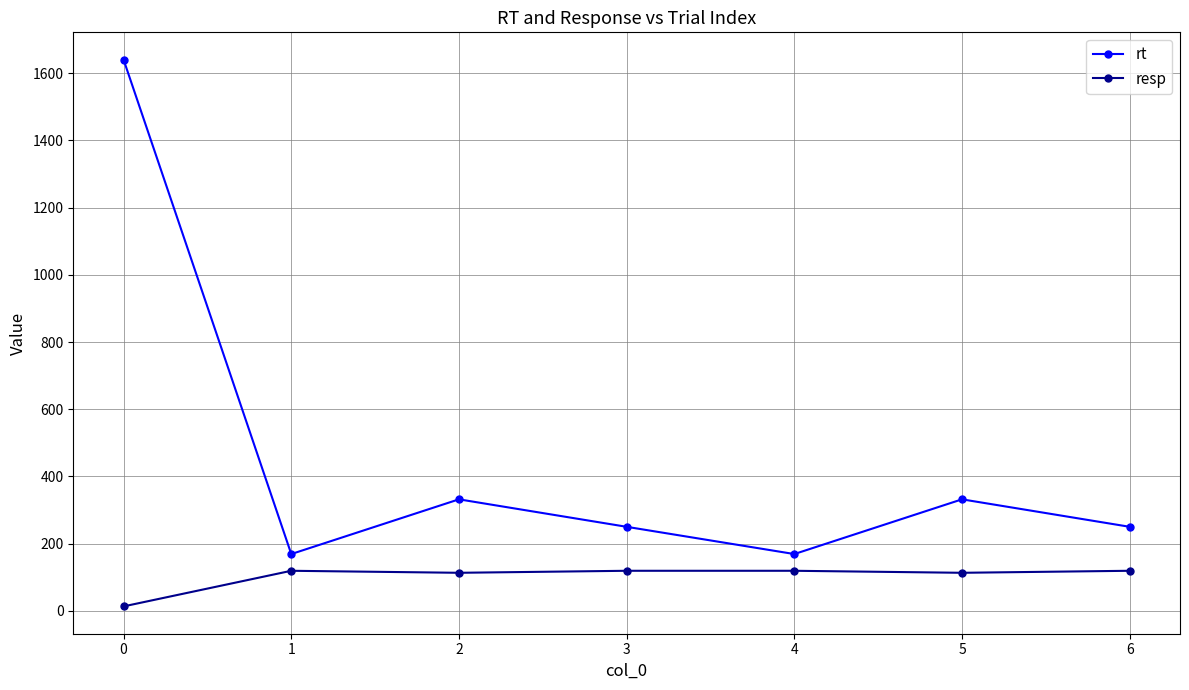

Count the number of categories in the chart.

7